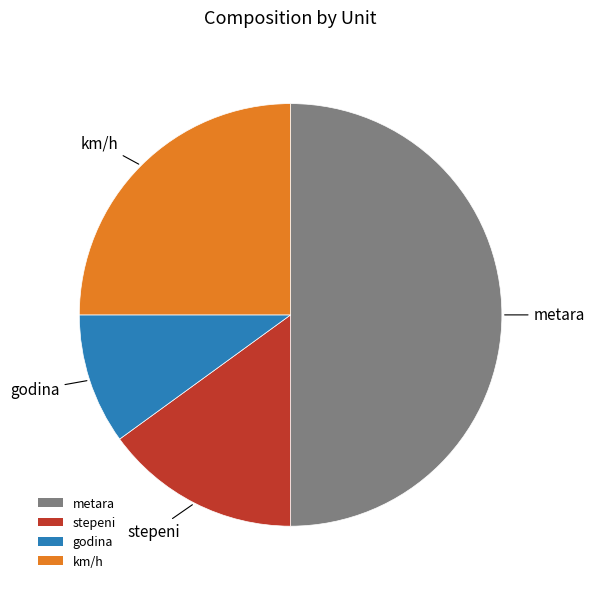

Rank the categories by value from lowest to highest.

godina, stepeni, km/h, metara